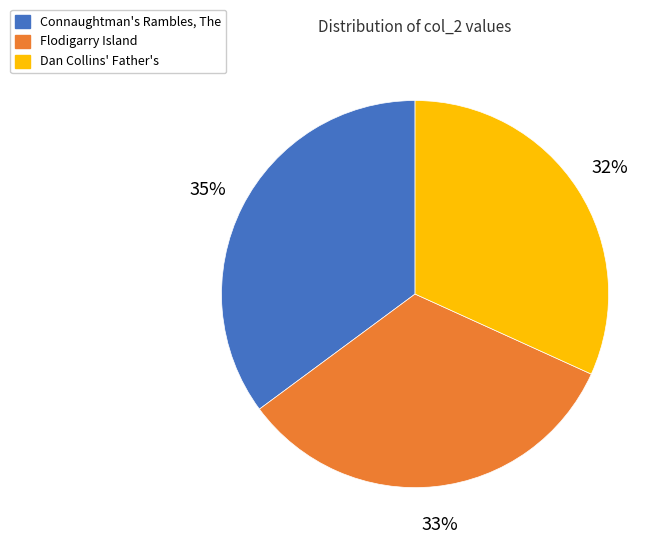

Is there a majority slice in this chart?

No